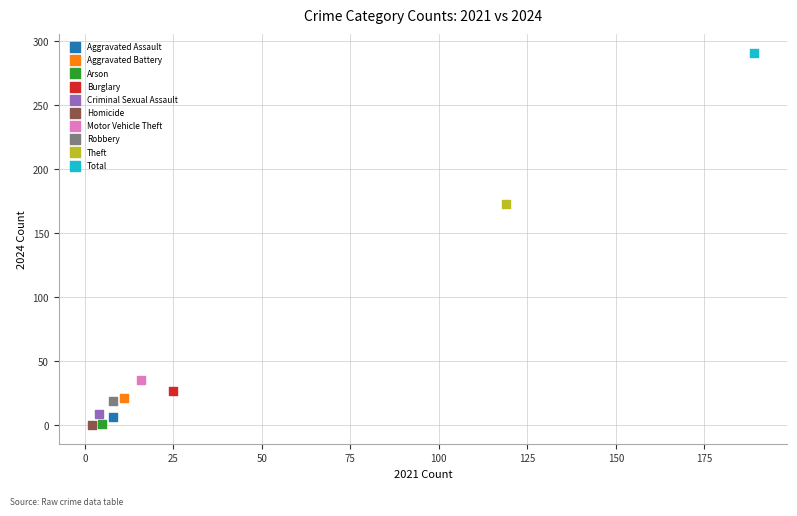

What are all the series names shown in the legend?

Aggravated Assault, Aggravated Battery, Arson, Burglary, Criminal Sexual Assault, Homicide, Motor Vehicle Theft, Robbery, Theft, Total